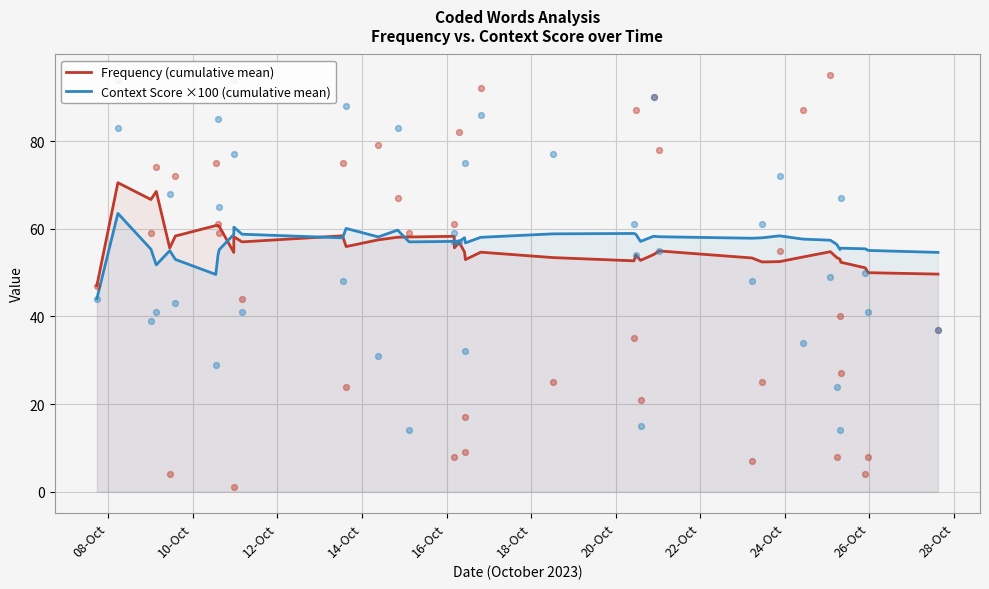

Which series reaches the maximum Y coordinate?

Frequency (cumulative mean)